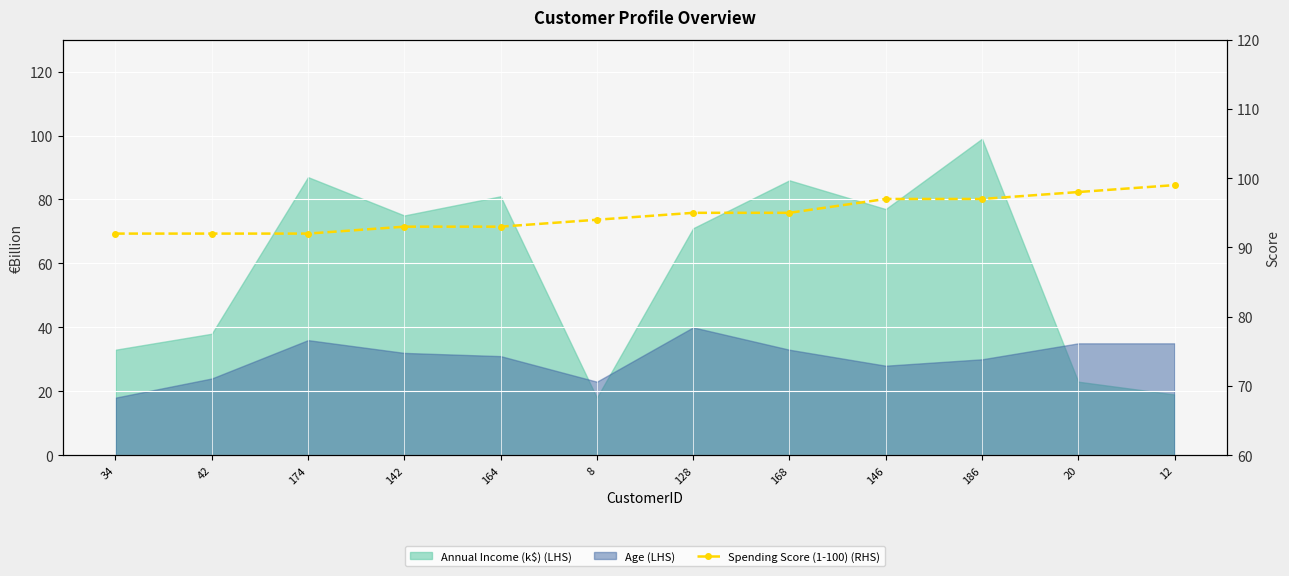

What is the difference between the second highest and minimum values?

6